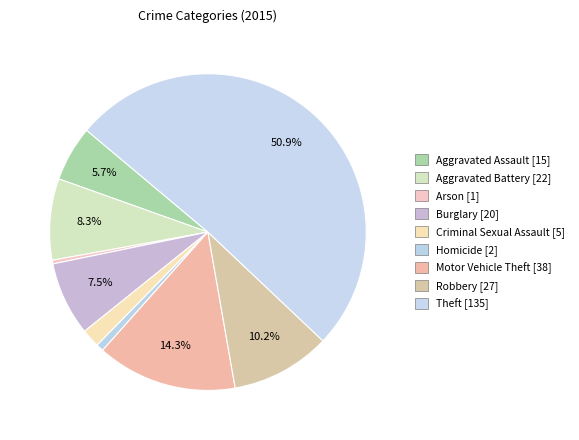

How many segments does this pie chart have?

9